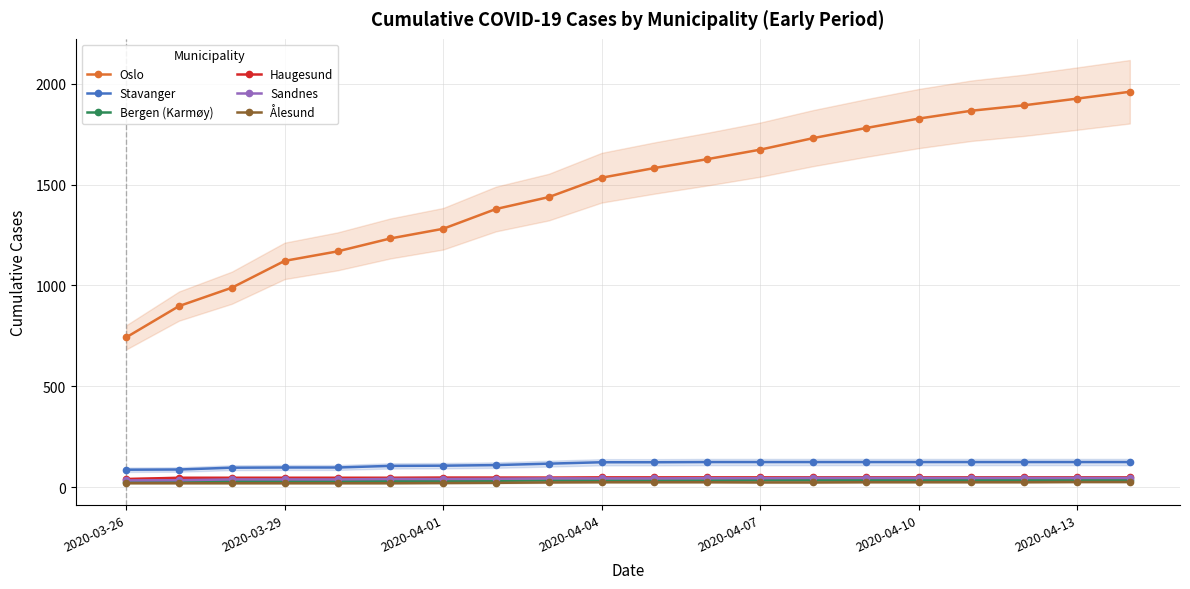

True or false: Oslo and Haugesund intersect in this chart.

False